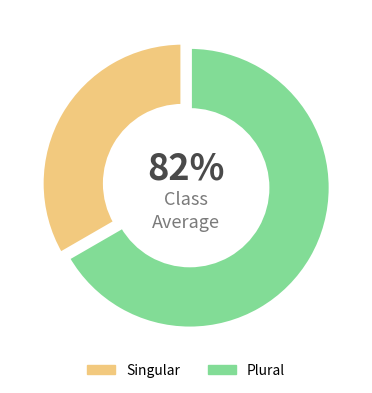

What is the total percentage of Plural and Singular?

100.0%